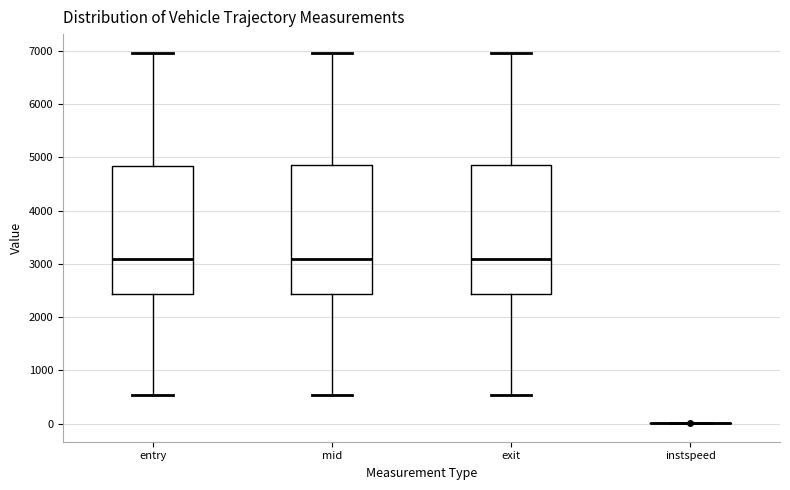

Reading left to right, read every box against the y-axis: the position of its median line, the range the box covers, and the ends of its whiskers. The values are not printed on the chart, so give them approximately, as read against the axis.

entry: median 3100, box 2400 to 4800, whiskers 500 to 7000
mid: median 3100, box 2400 to 4800, whiskers 500 to 7000
exit: median 3100, box 2400 to 4900, whiskers 500 to 7000
instspeed: box collapsed to a line at 0, whiskers 0 to 0